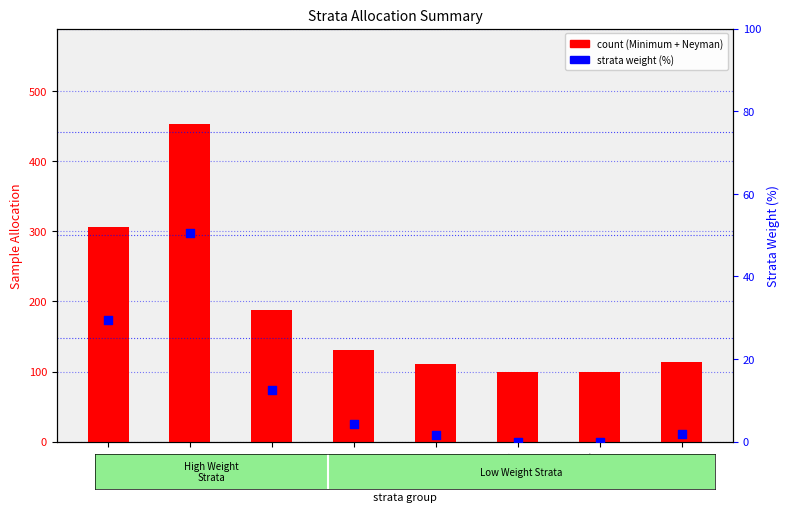

Which series contains the lowest Y value?

strata weight (%)